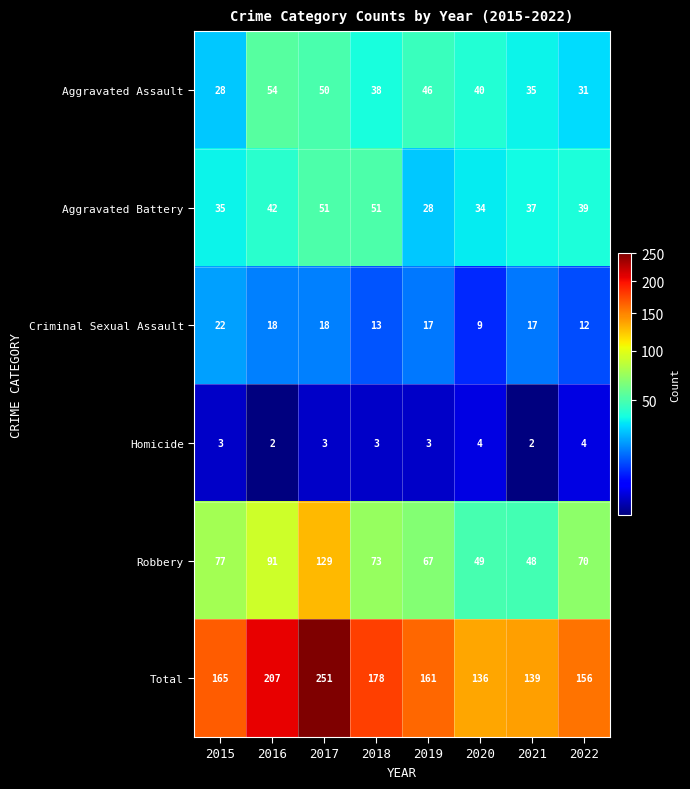

What is the approximate value of Aggravated Assault at 2022, to the nearest 10?

30